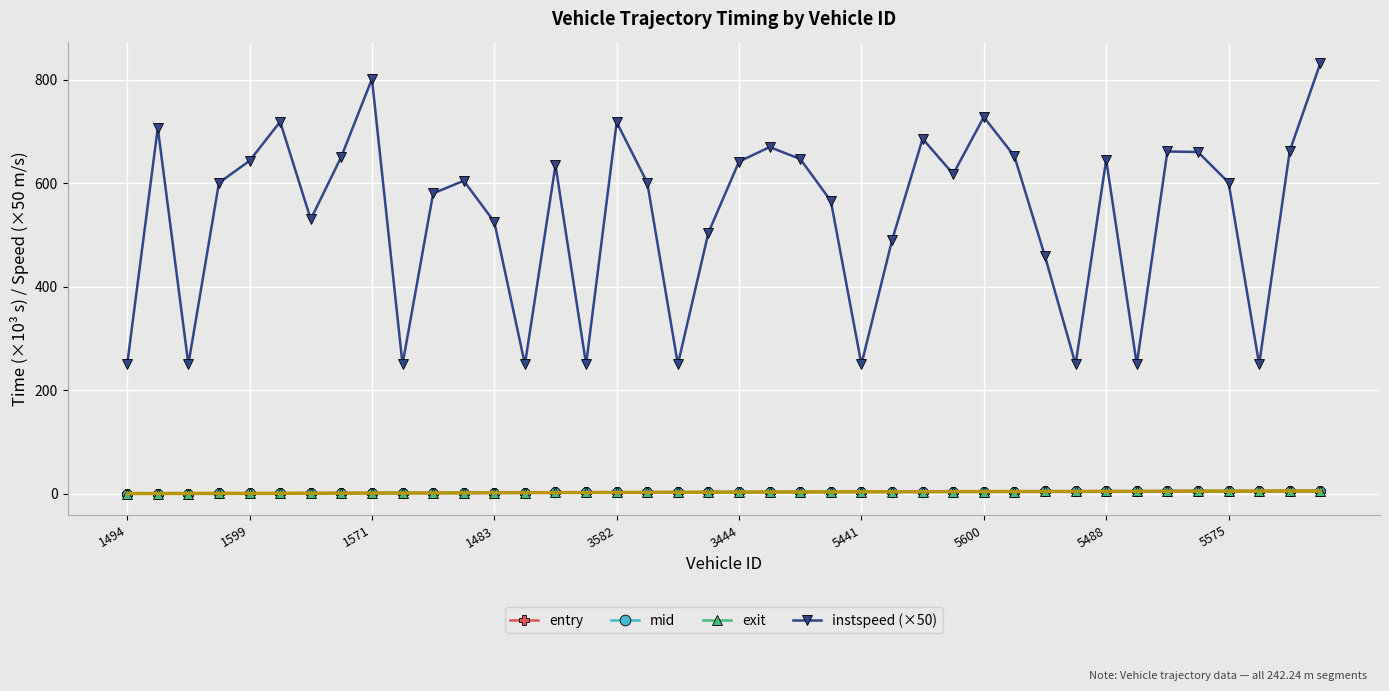

At how many categories does at least one series exceed 147?

40